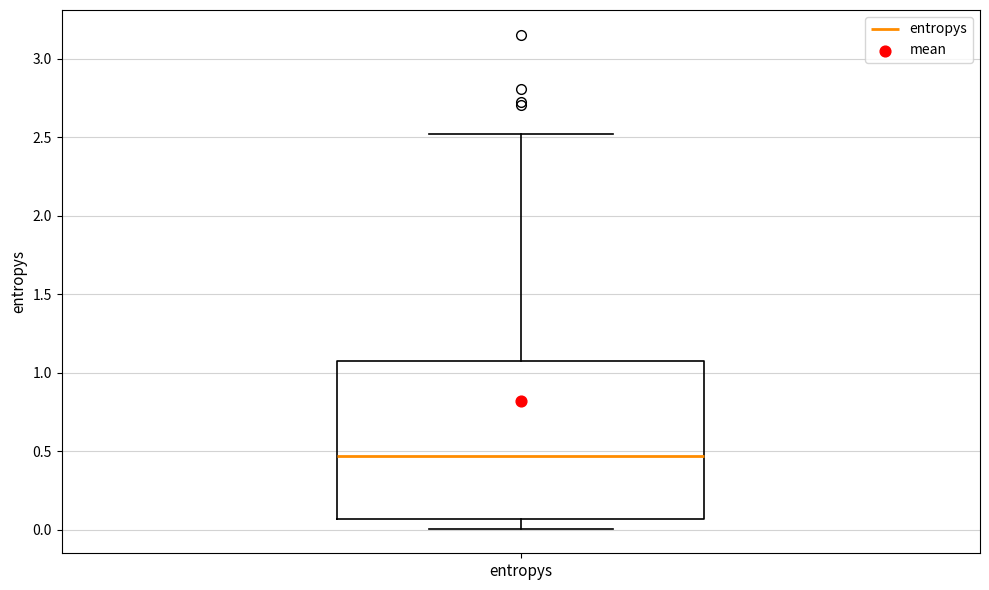

Transcribe this box plot: give where the median line is, the range the box spans, and where the two whiskers end, as read against the y-axis. The values are not printed on the chart, so give them approximately, as read against the axis.

median 0.45, box 0.05 to 1.10, whiskers 0.00 to 2.50